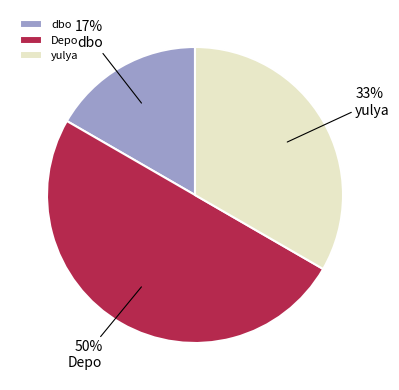

To the nearest percent, what is the combined percentage of yulya and dbo?

50%